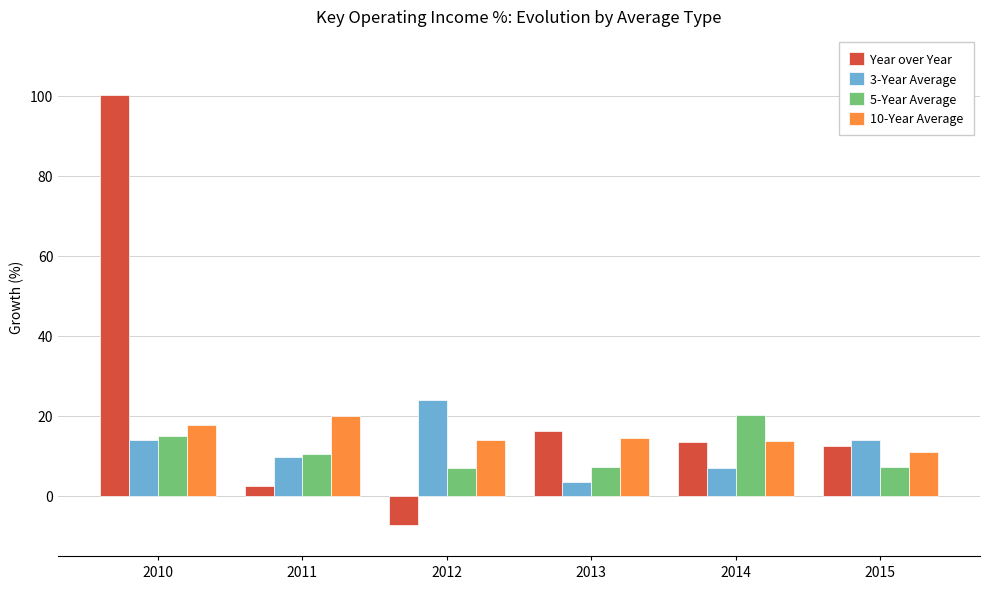

At how many categories does at least one series exceed 75?

1